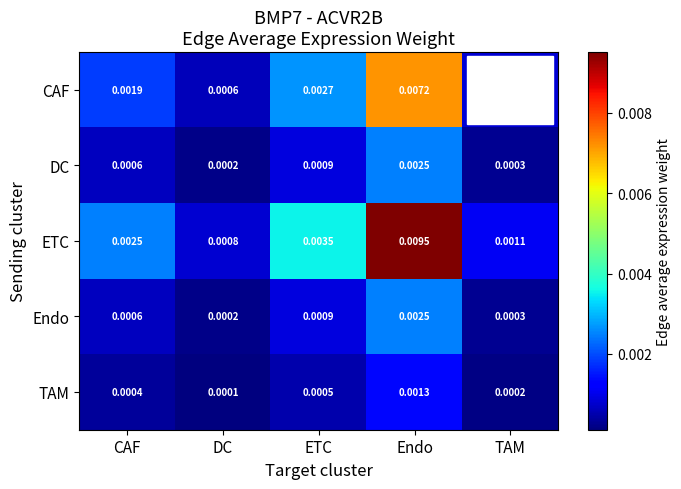

Count the number of categories in the chart.

5